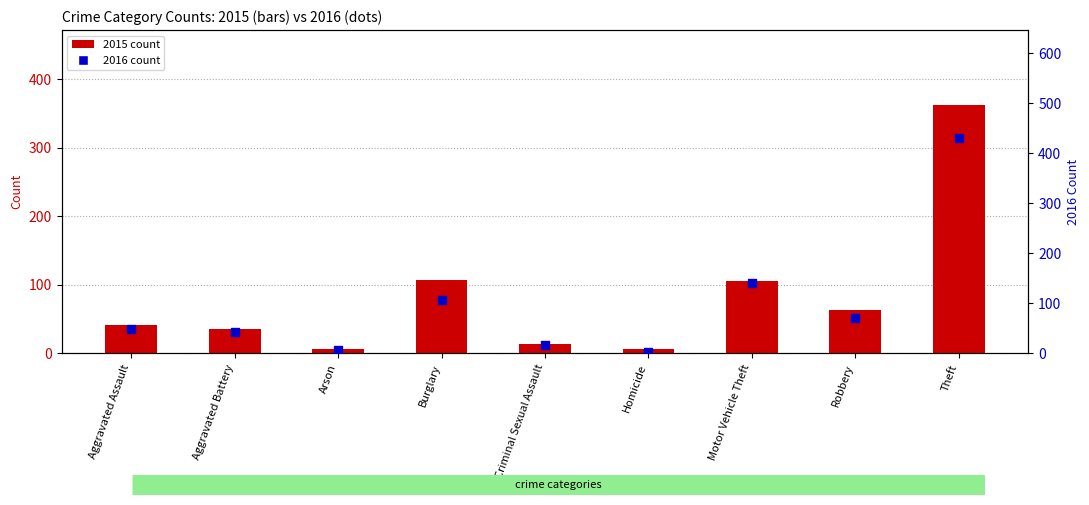

Which series contains the lowest Y value?

2016 count